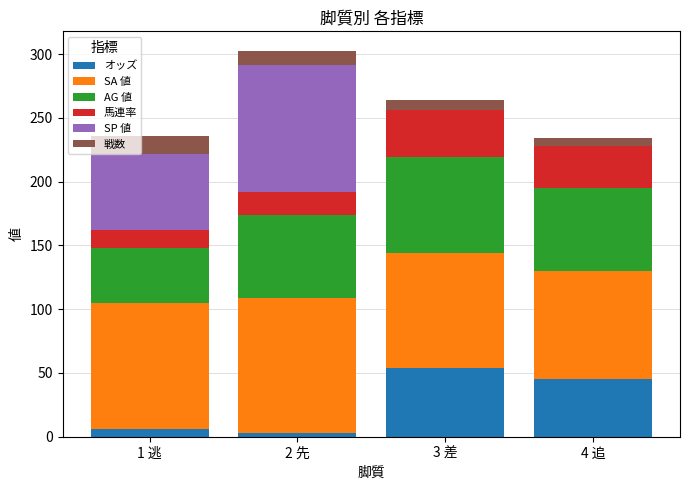

What is the sum of all オッズ values?

108.2